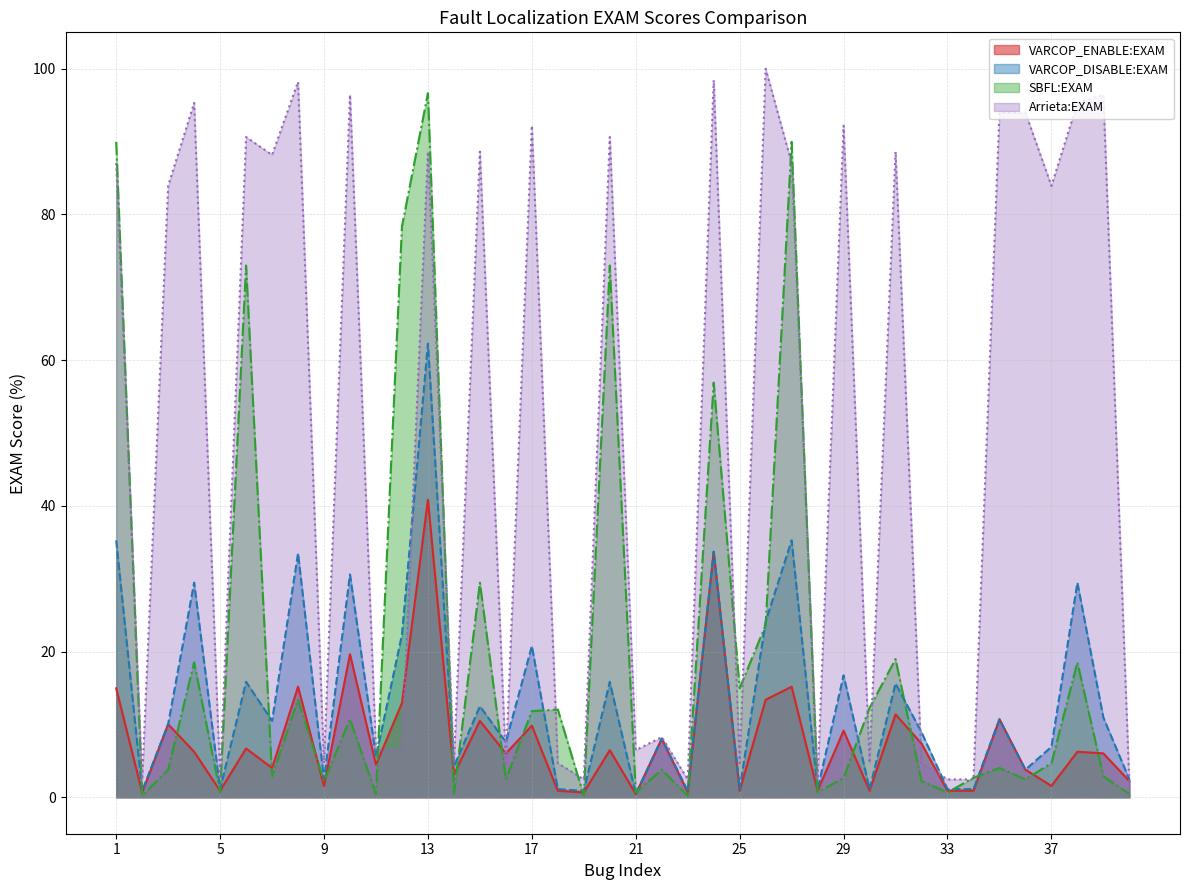

What is the sum of the VARCOP_DISABLE:EXAM values at 22 and 13?

70.3